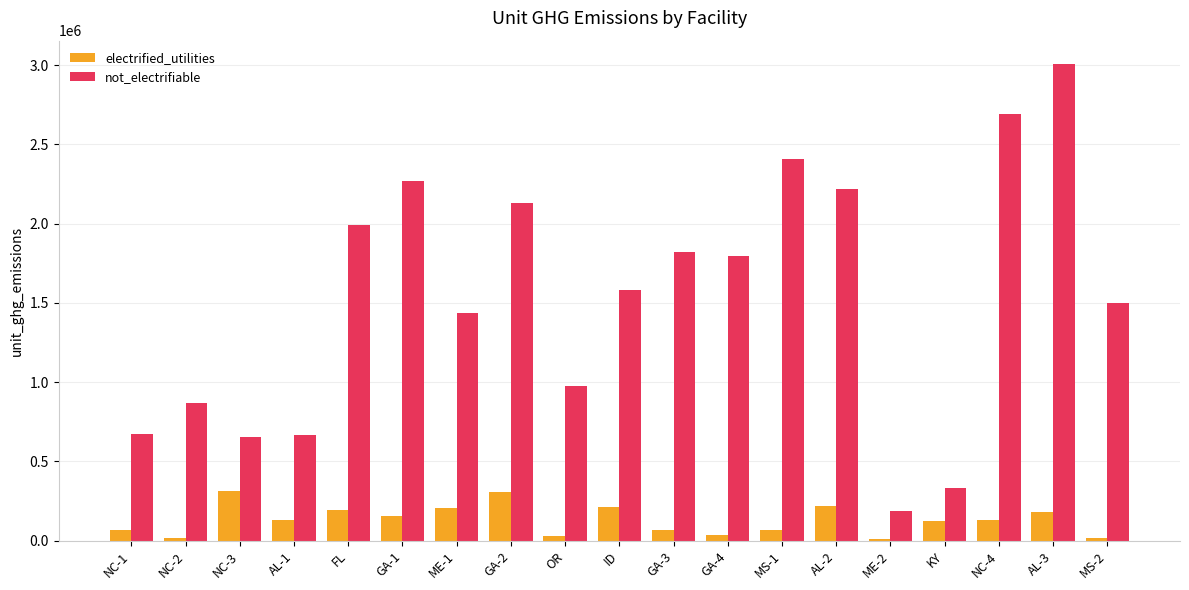

What is the label of the 2nd bar from the right?

AL-3